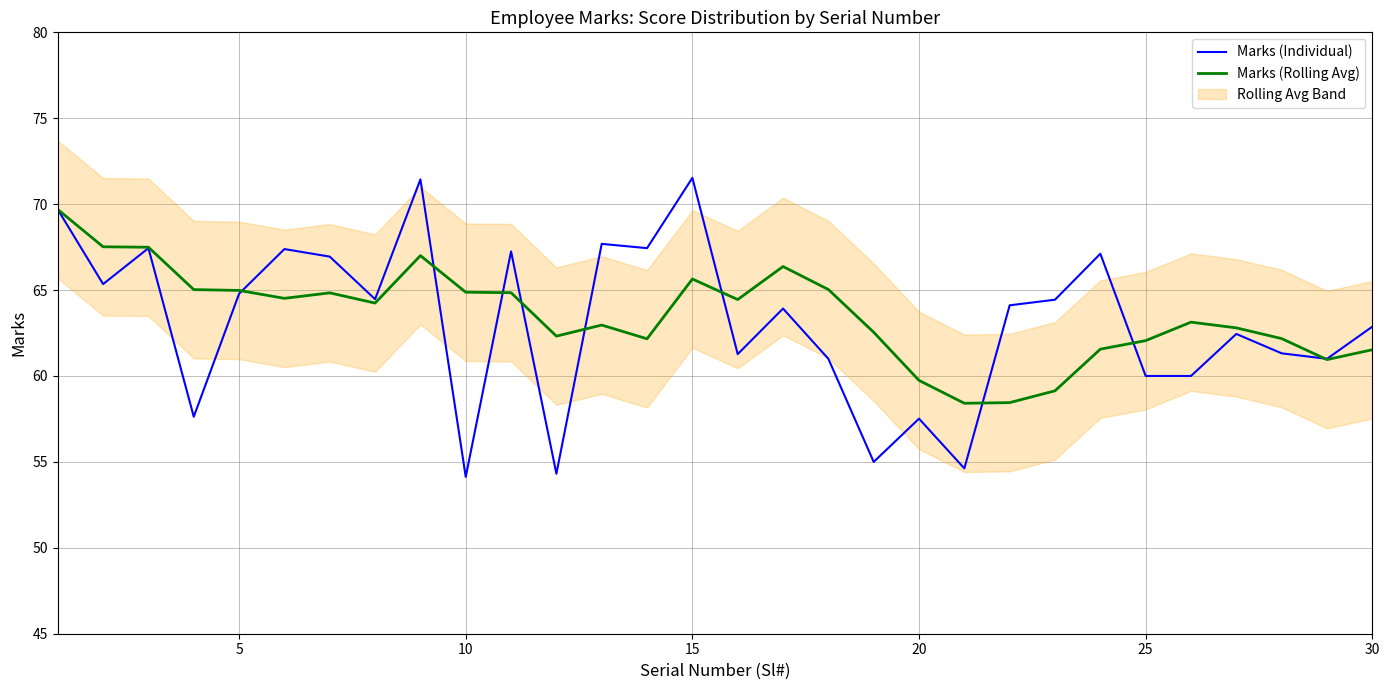

The Marks (Rolling Avg) series shows 28.7 at 15. True or false?

False